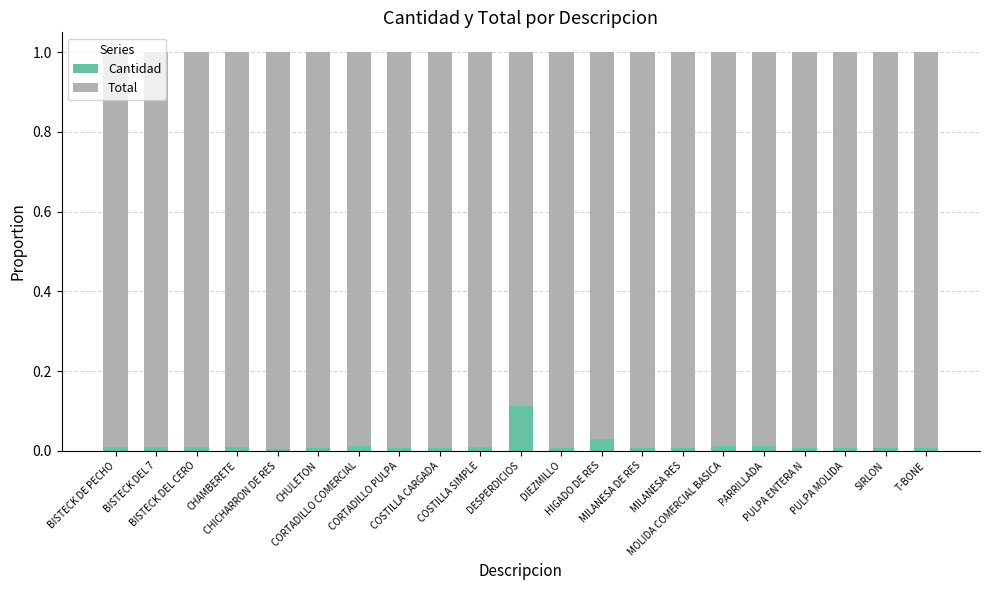

True or false: Total has a value of 1.0 at PARRILLADA.

True